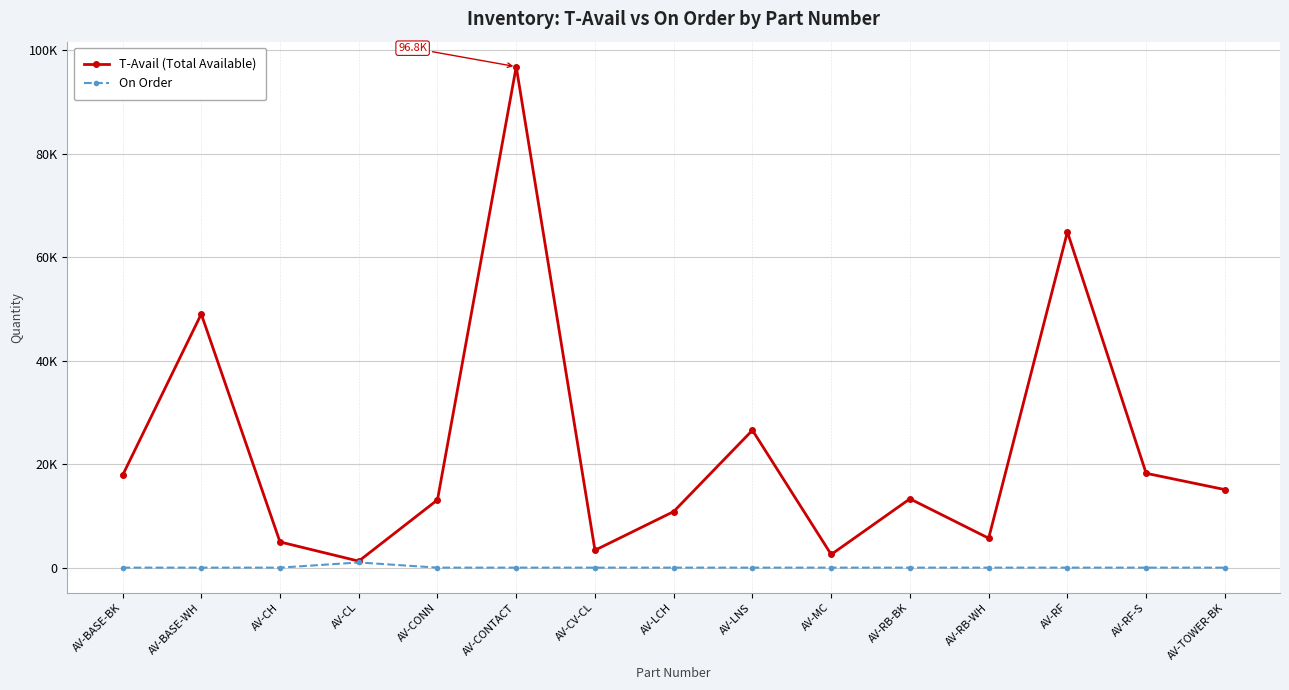

True or false: On Order and T-Avail (Total Available) intersect in this chart.

False